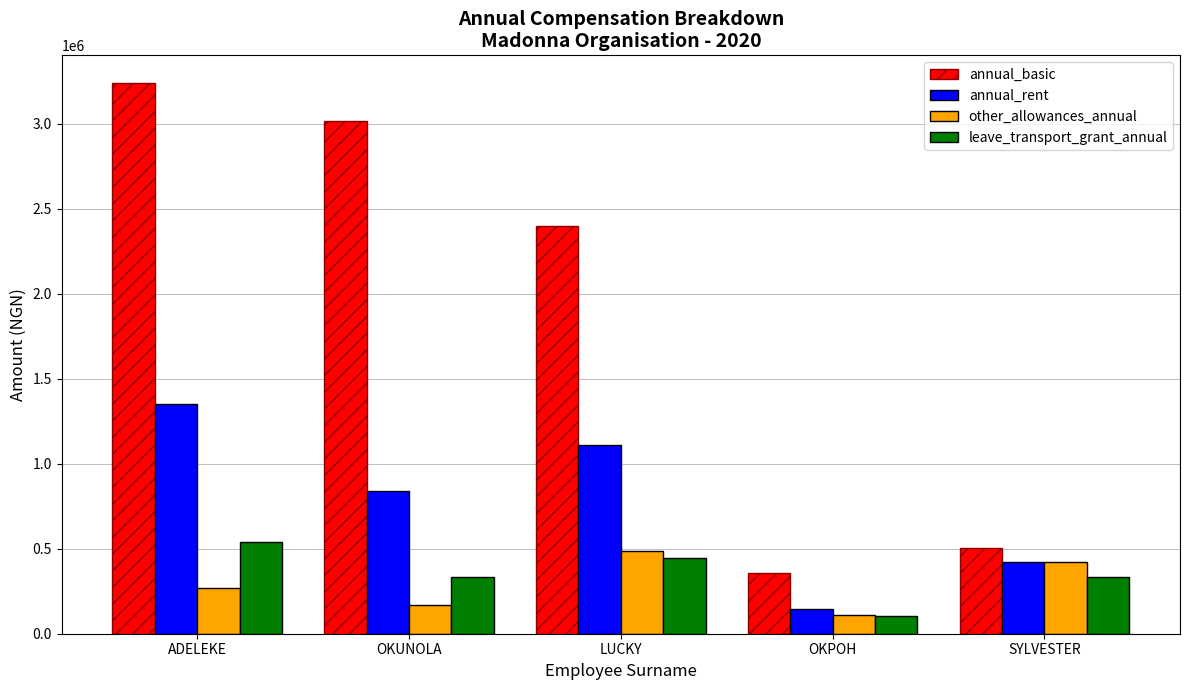

What are all the series names shown in the legend?

annual_basic, annual_rent, other_allowances_annual, leave_transport_grant_annual